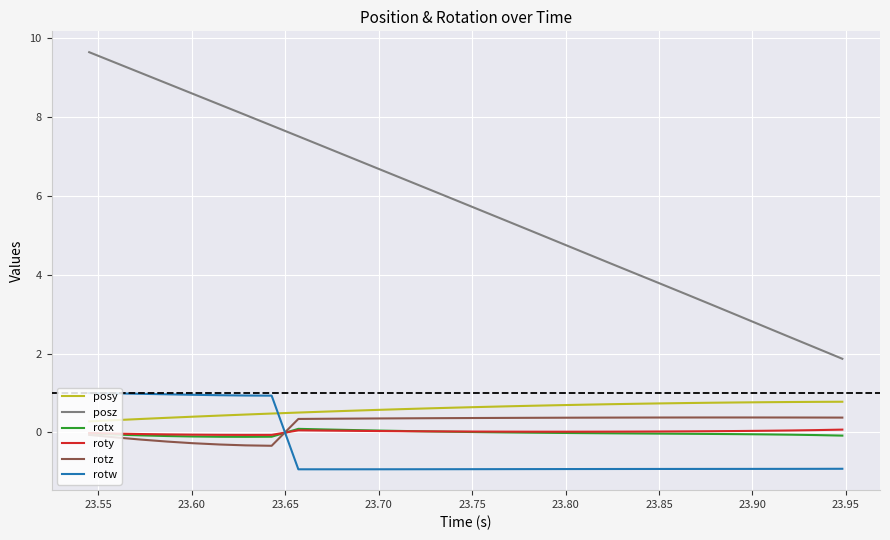

Which series has the largest total across all categories?

posz